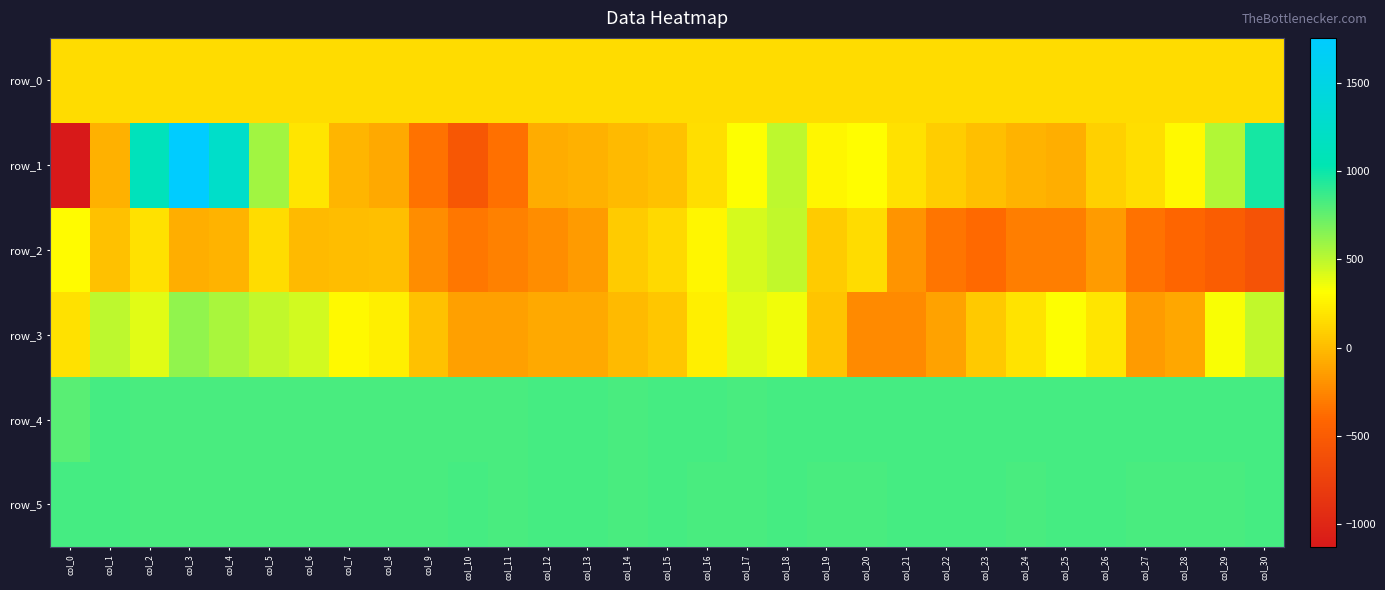

Where does the row_2 series first go above -61?

col_0